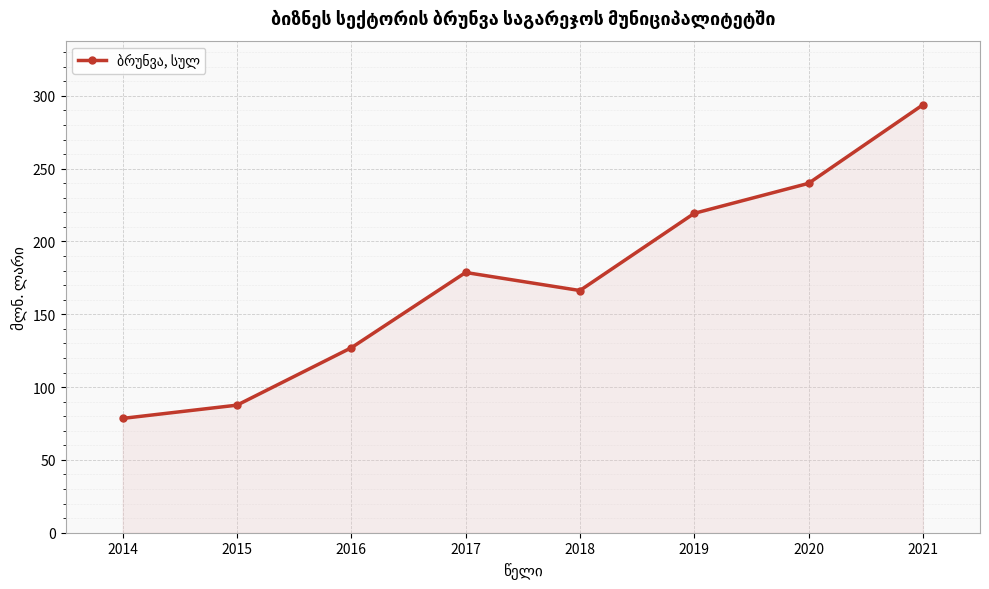

What is the change in value from 2016 to 2019?

+92.3